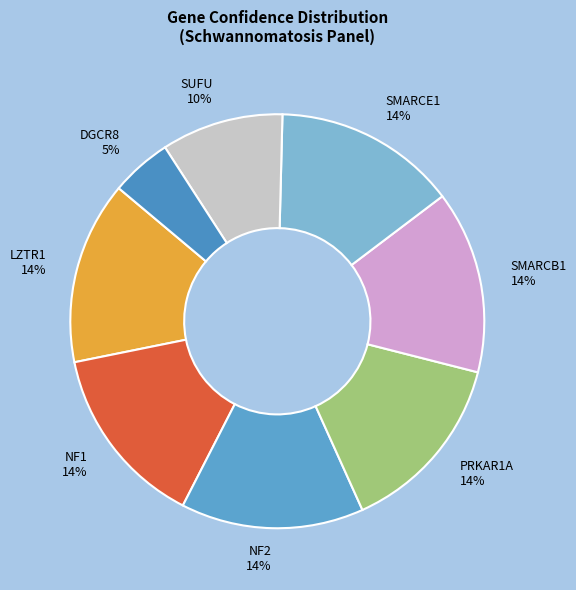

To the nearest percent, what portion does DGCR8 represent?

5%